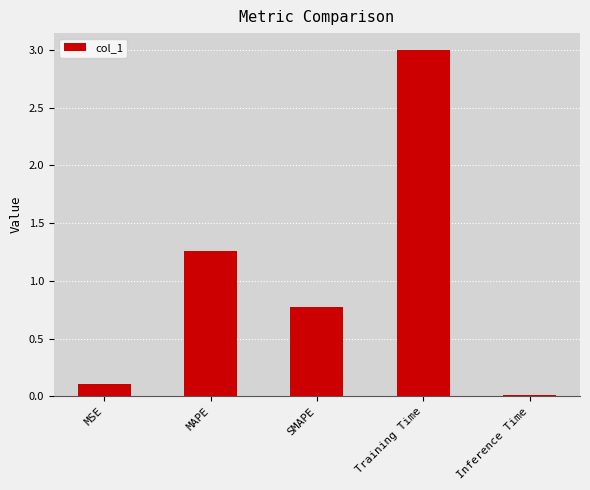

The value at MAPE is 2.2. True or false?

False